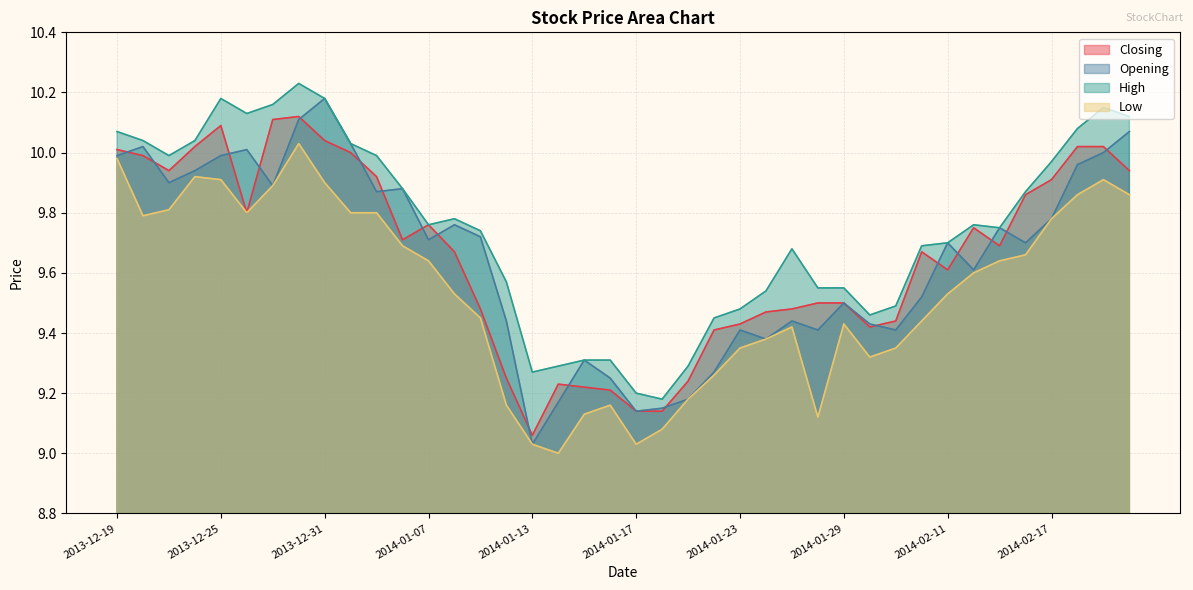

Read the Closing value at 2014-01-02.

10.0